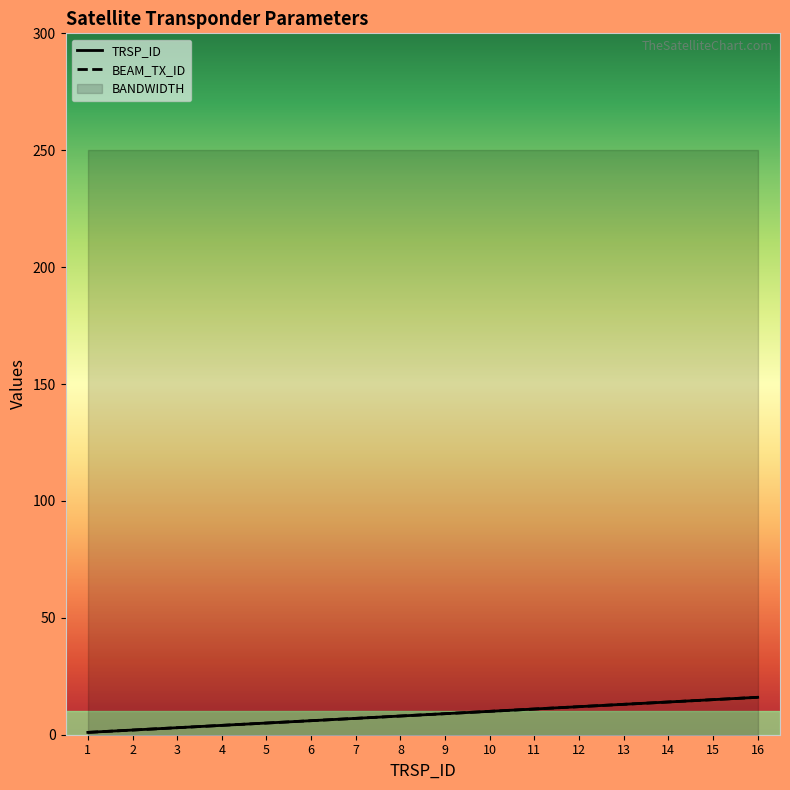

The BEAM_TX_ID series shows 12 at 12. True or false?

True